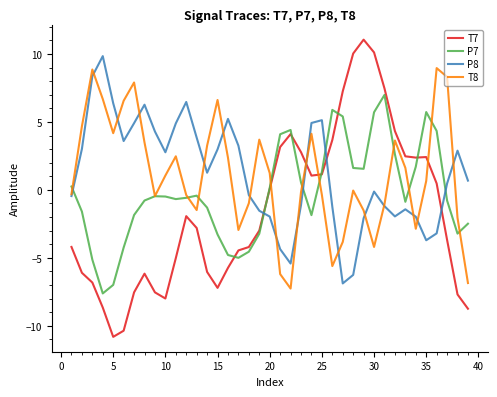

In T8, how many points are higher than both neighbors (excluding endpoints)?

9